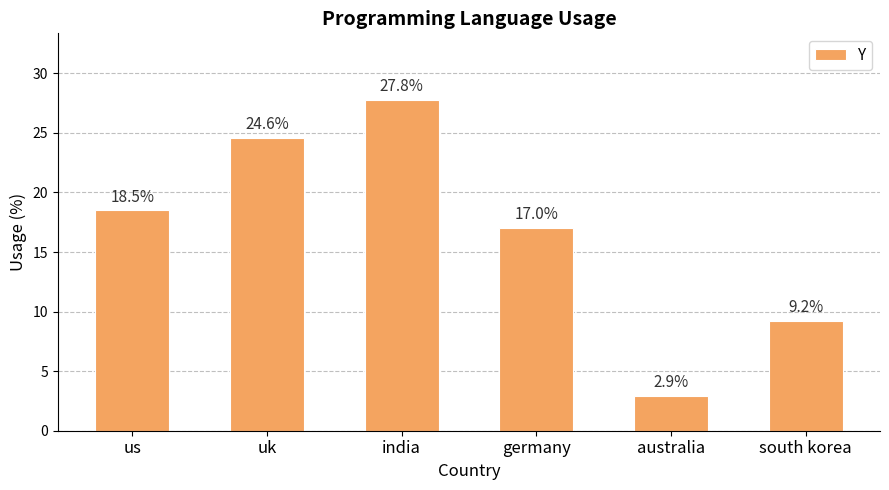

How many values are below 18?

3